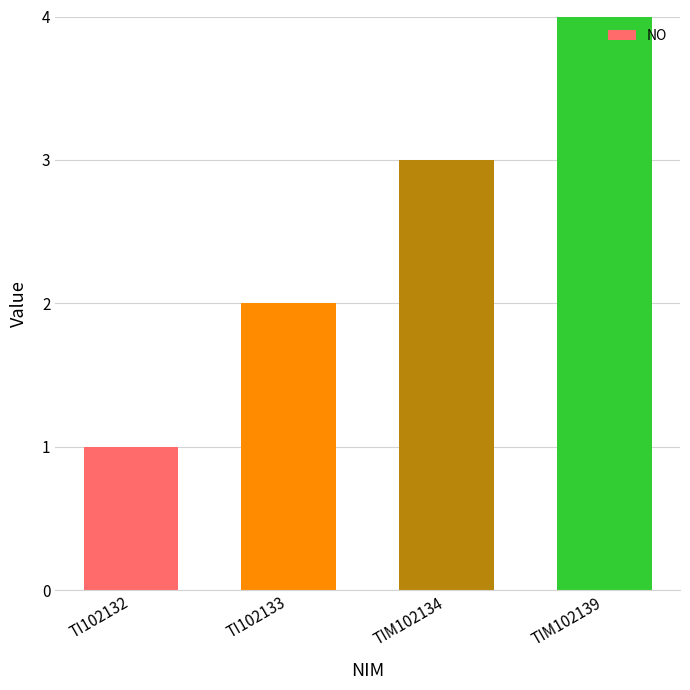

What is the difference between the maximum and minimum values?

3